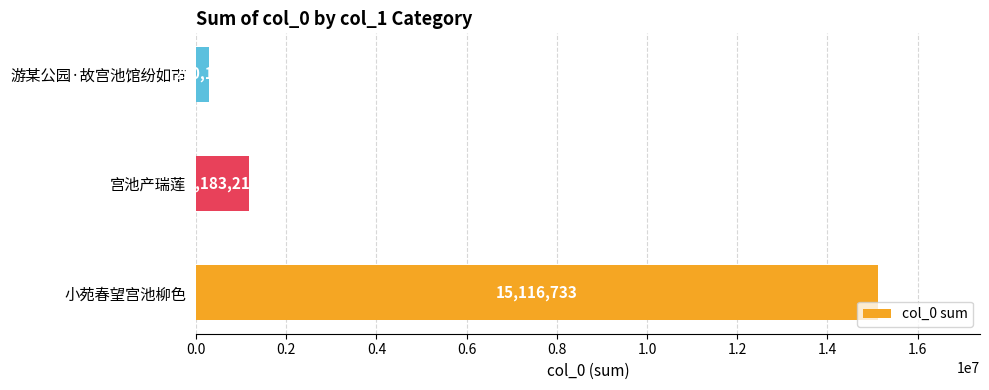

What is the minimum value shown in the chart?

290173